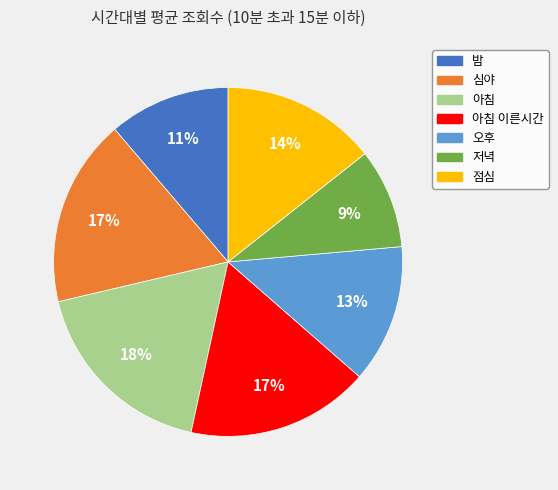

Which has a higher value, 밤 or 아침 이른시간?

아침 이른시간